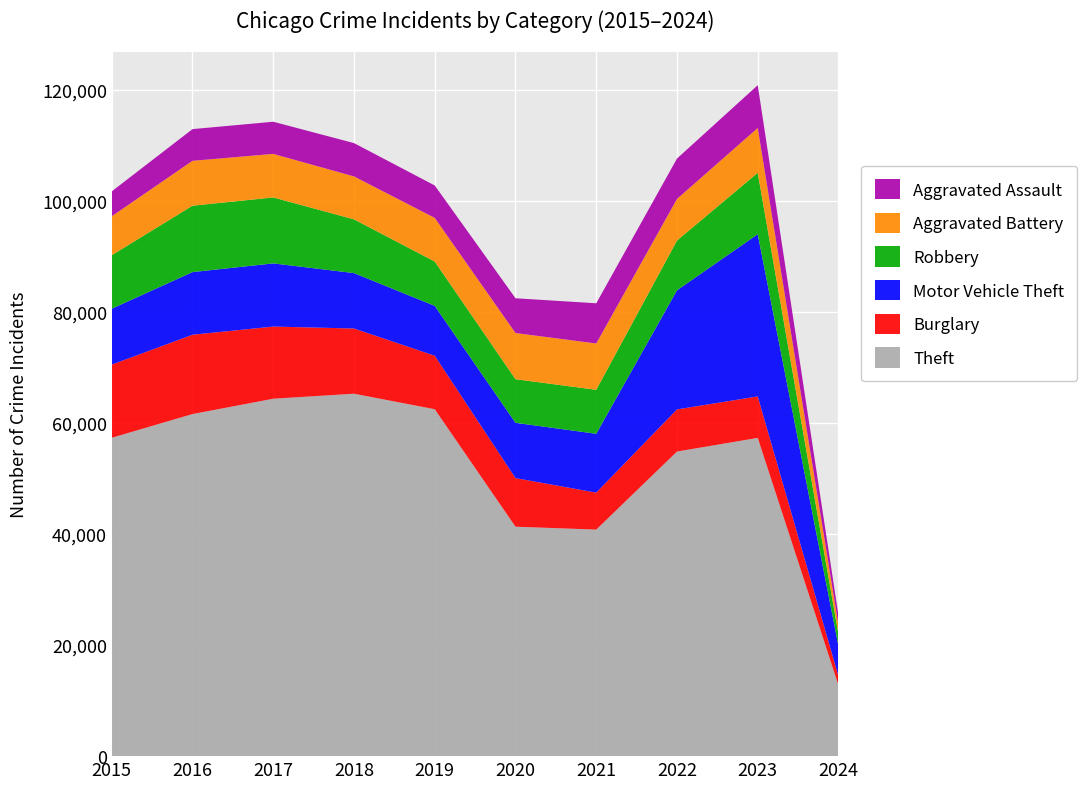

Reading left to right, list all the values displayed in this chart.

Theft: 2015=57350	2016=61623	2017=64386	2018=65288	2019=62494	2020=41331	2021=40809	2022=54871	2023=57329	2024=12758
Burglary: 2015=13184	2016=14289	2017=13001	2018=11747	2019=9638	2020=8758	2021=6662	2022=7592	2023=7472	2024=1648
Motor Vehicle Theft: 2015=10068	2016=11285	2017=11380	2018=9984	2019=8977	2020=9959	2021=10602	2022=21456	2023=29225	2024=5399
Robbery: 2015=9638	2016=11960	2017=11880	2018=9681	2019=7995	2020=7855	2021=7918	2022=8963	2023=11060	2024=2136
Aggravated Battery: 2015=7019	2016=8086	2017=7845	2018=7735	2019=7858	2020=8319	2021=8347	2022=7488	2023=8077	2024=1641
Aggravated Assault: 2015=4480	2016=5712	2017=5793	2018=6001	2019=5841	2020=6264	2021=7242	2022=7280	2023=7706	2024=1735